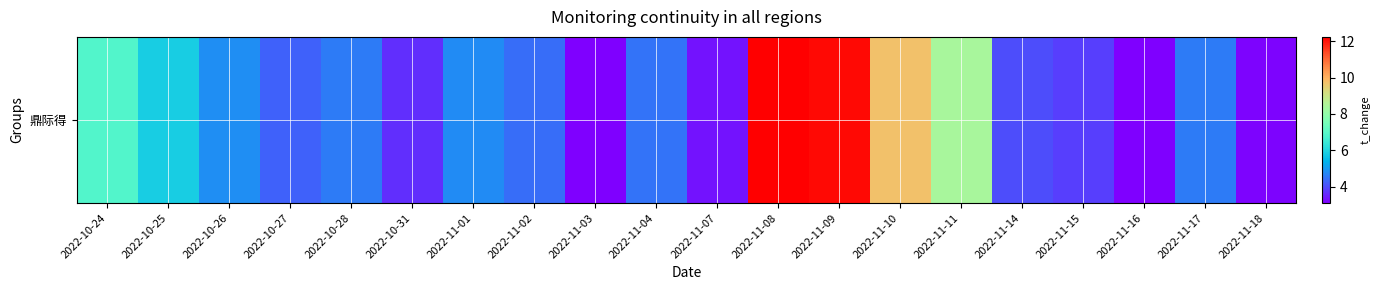

Approximately how many times larger is the value at 2022-11-08 compared to 2022-11-03?

4.0